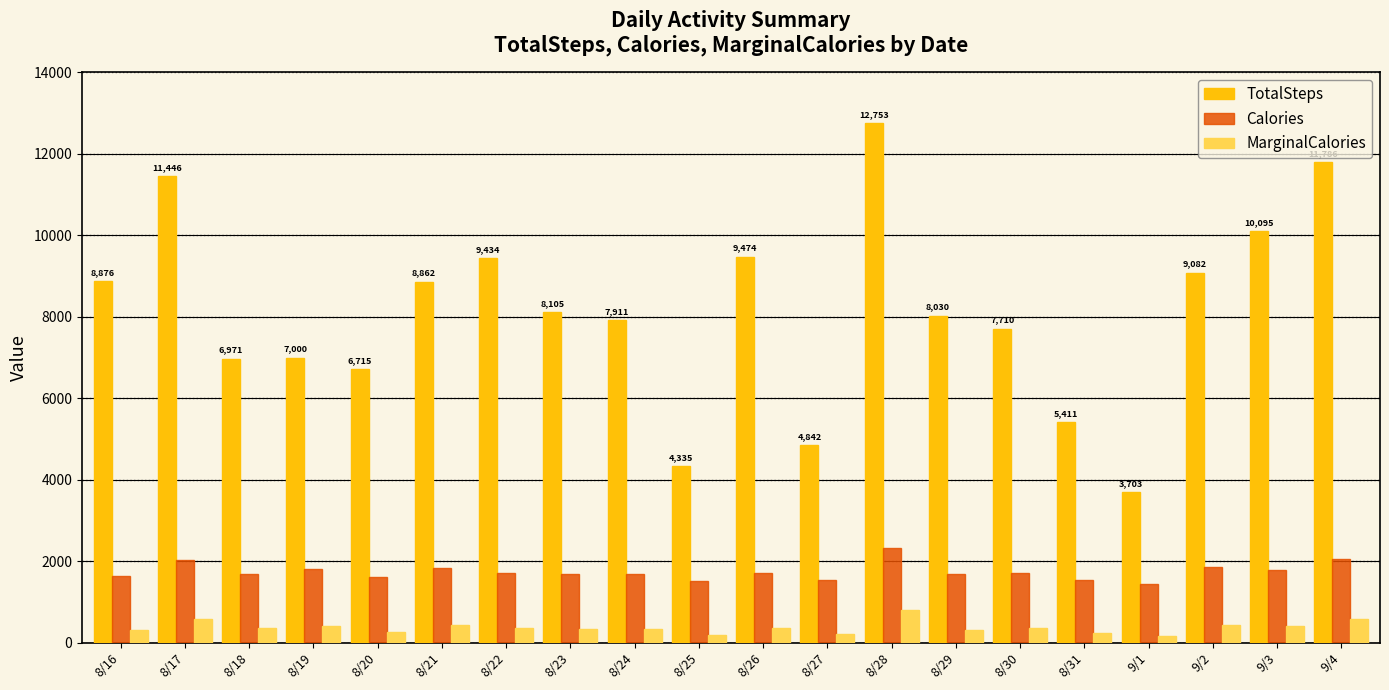

True or false: TotalSteps has a value of 4842 at 8/27.

True